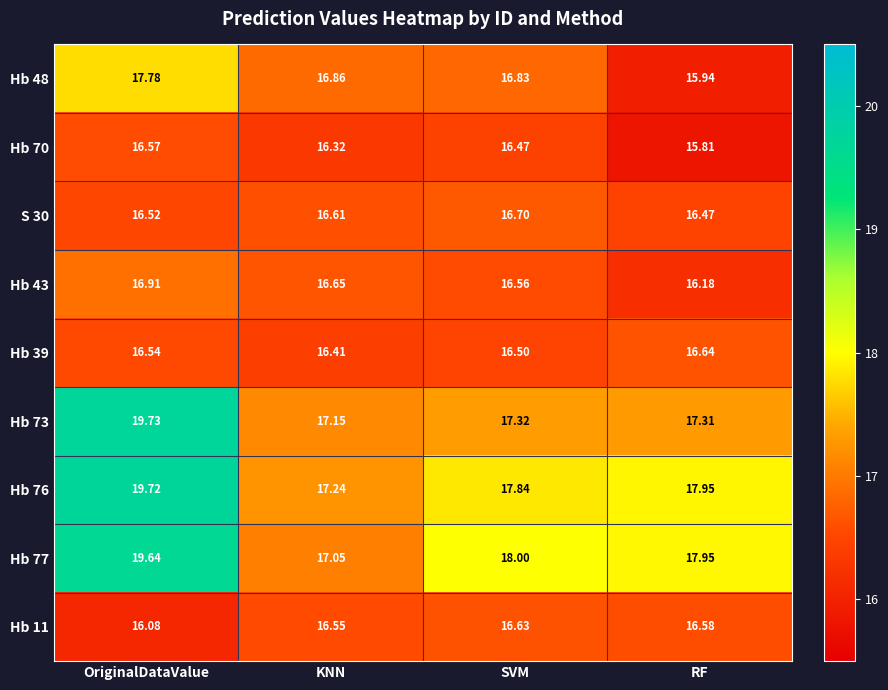

Count the number of categories in the chart.

4